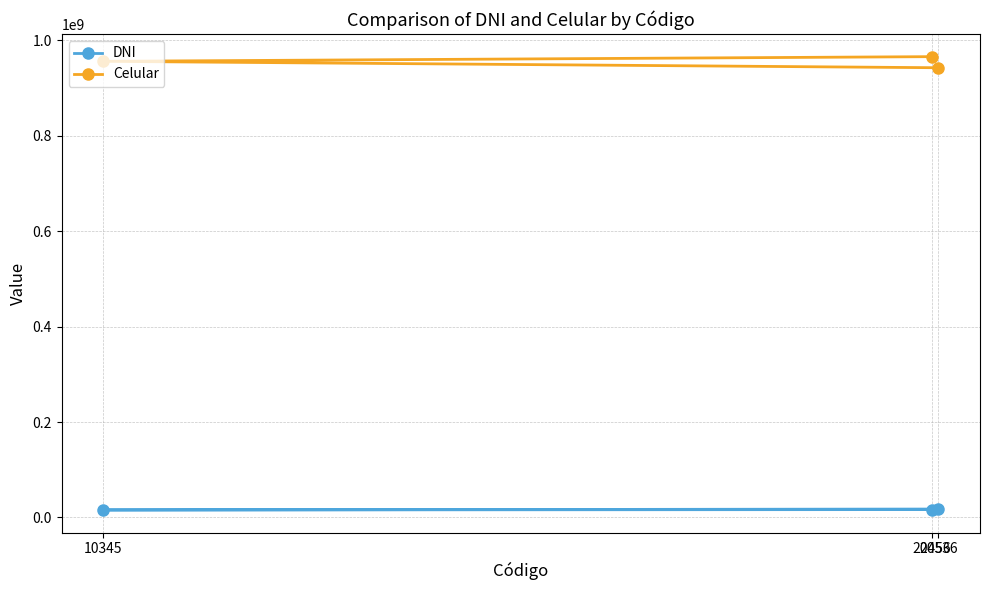

What is the maximum value shown in the chart?

965544343